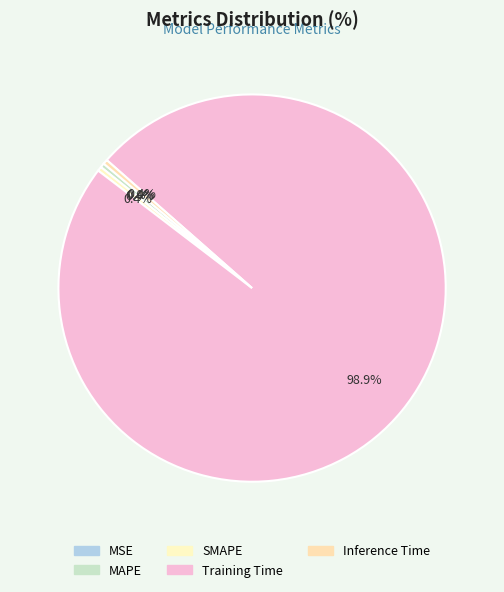

How many segments does this pie chart have?

5